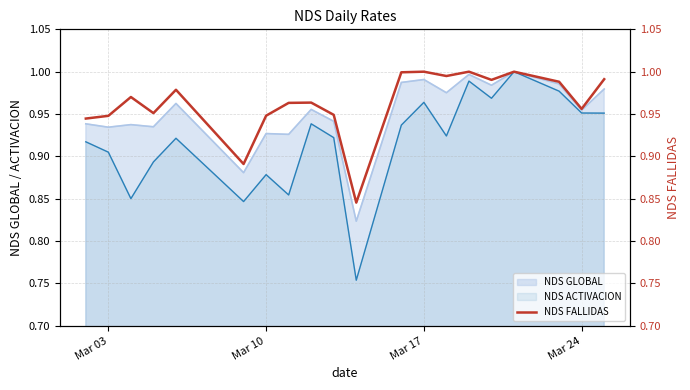

What is the maximum value shown in the chart?

1.0